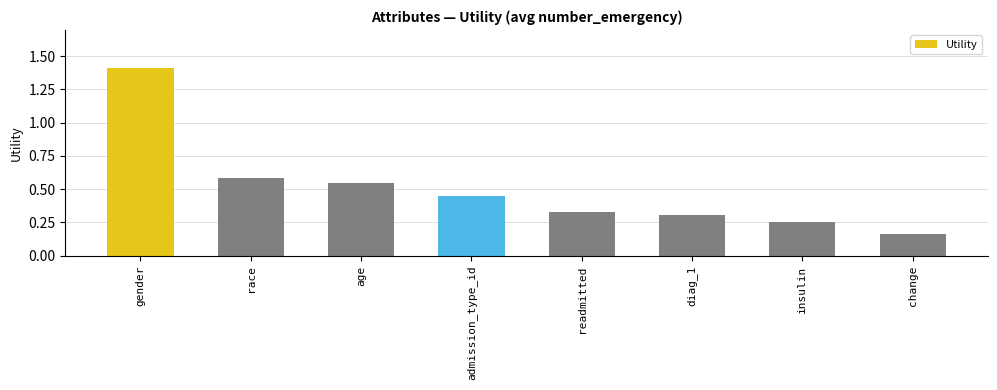

What is the sum of all values?

4.0